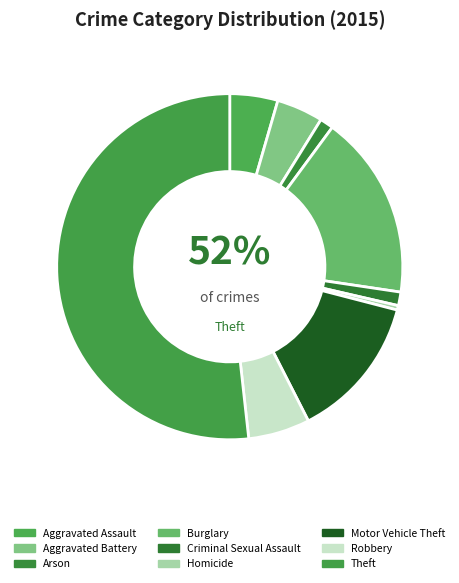

Is there any slice that represents more than half of the pie?

Yes